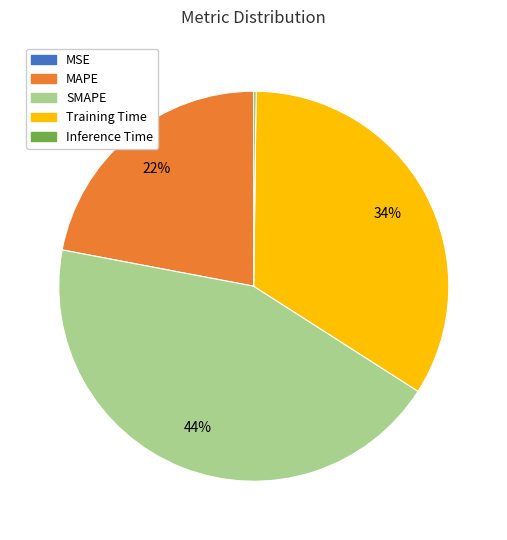

What is the largest slice in the pie chart?

SMAPE